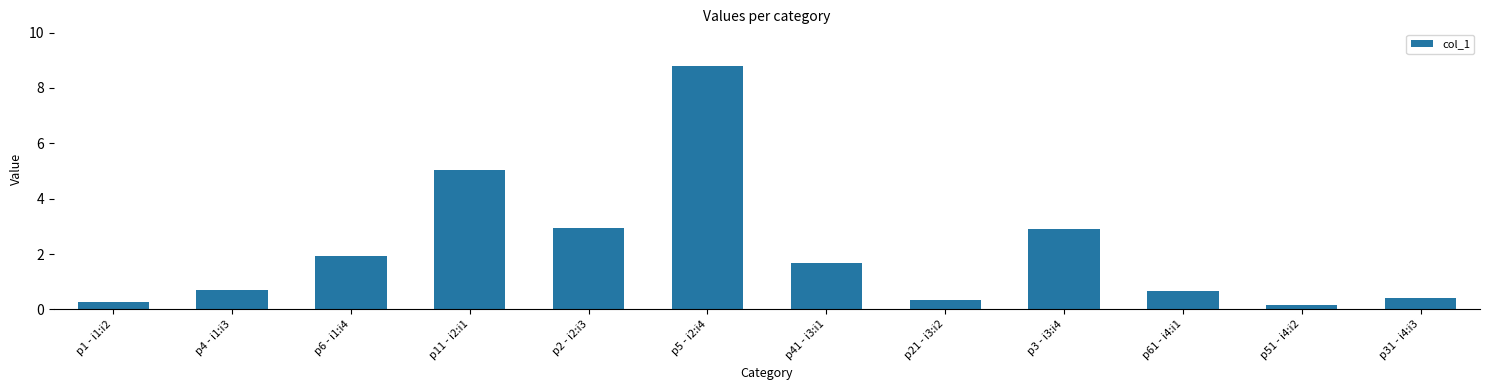

The chart shows a value of 0.7 at p61 - i4:i1. True or false?

True